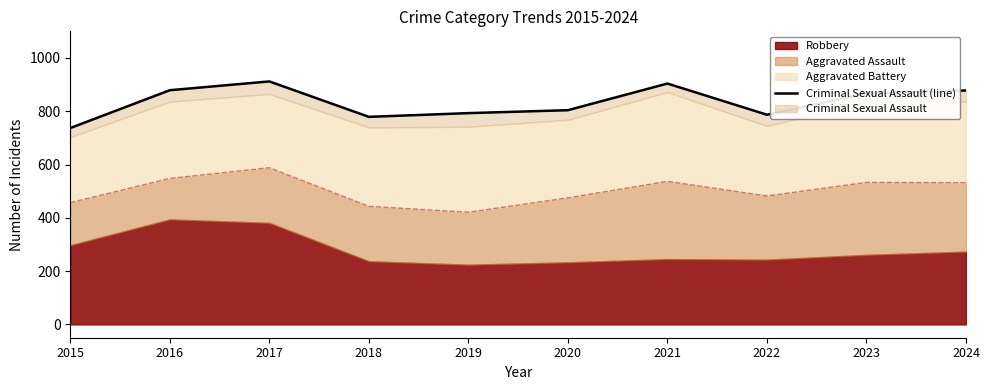

Rank the categories by value from highest to lowest.

2017, 2021, 2016, 2024, 2023, 2020, 2019, 2022, 2018, 2015